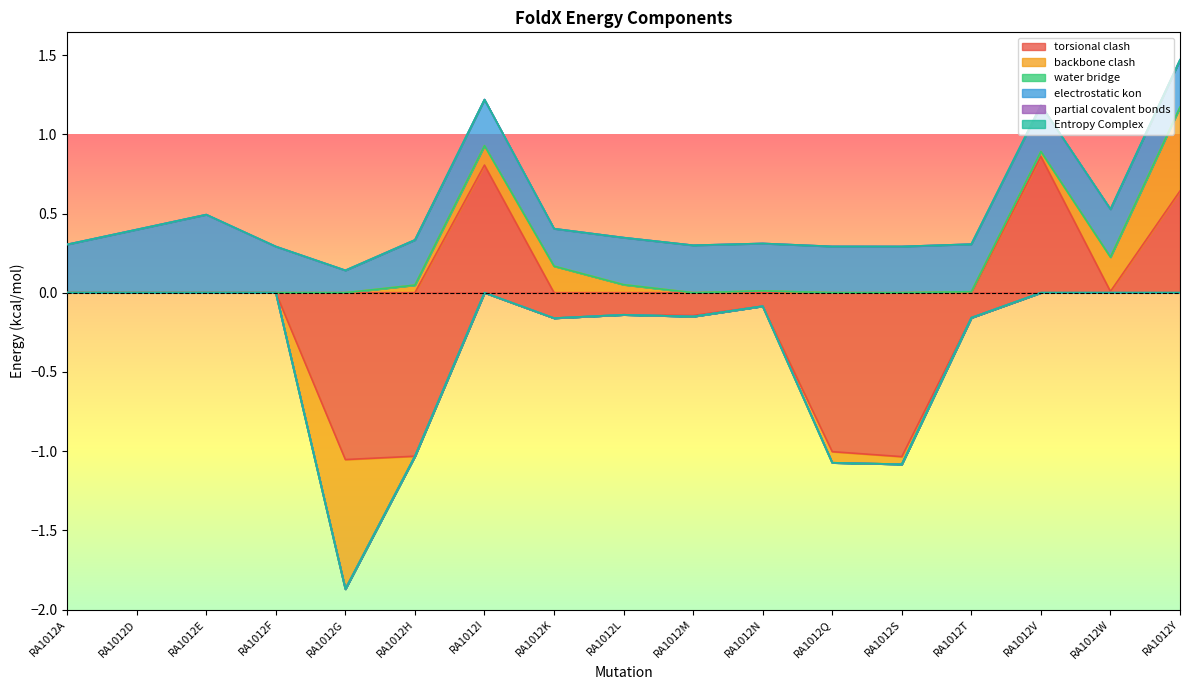

Reading left to right, extract all data points from this chart.

torsional clash: 0.0	0.0	0.0	0.0	-1.1	-1.0	0.8	-0.2	-0.1	-0.1	-0.1	-1.0	-1.0	-0.2	0.9	0.0	0.6
backbone clash: 0.0	0.0	0.0	0.0	-0.8	0.0	0.1	0.2	0.1	-0.0	0.0	-0.1	-0.0	0.0	0.0	0.2	0.5
water bridge: 0.0	0.0	0.0	0.0	0.0	0.0	0.0	0.0	0.0	0.0	0.0	0.0	0.0	0.0	0.0	0.0	0.0
electrostatic kon: 0.3	0.4	0.5	0.3	0.1	0.3	0.3	0.2	0.3	0.3	0.3	0.3	0.3	0.3	0.3	0.3	0.3
partial covalent bonds: 0.0	0.0	0.0	0.0	0.0	0.0	0.0	0.0	0.0	0.0	0.0	0.0	0.0	0.0	0.0	0.0	0.0
Entropy Complex: 0.0	0.0	0.0	0.0	0.0	0.0	0.0	0.0	0.0	0.0	0.0	0.0	0.0	0.0	0.0	0.0	0.0